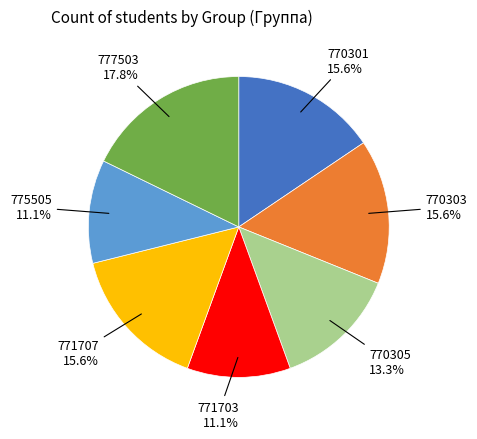

Does any single category account for the majority?

No